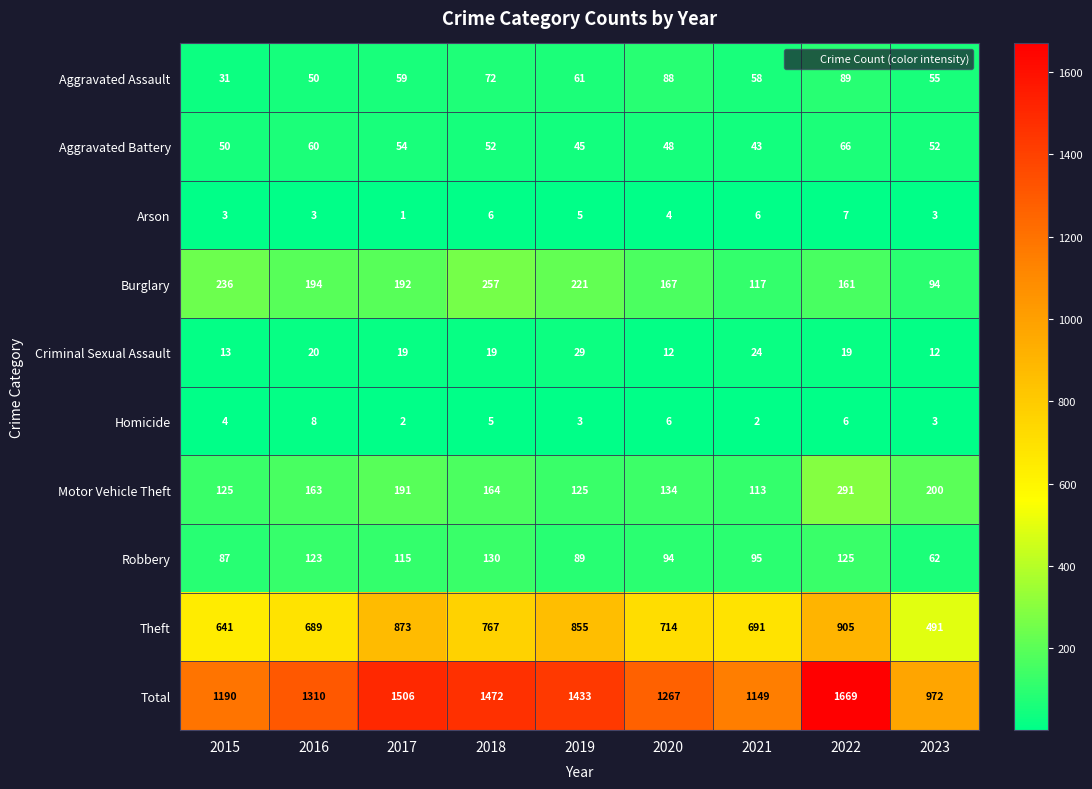

Which category has the highest value across all series?

2022